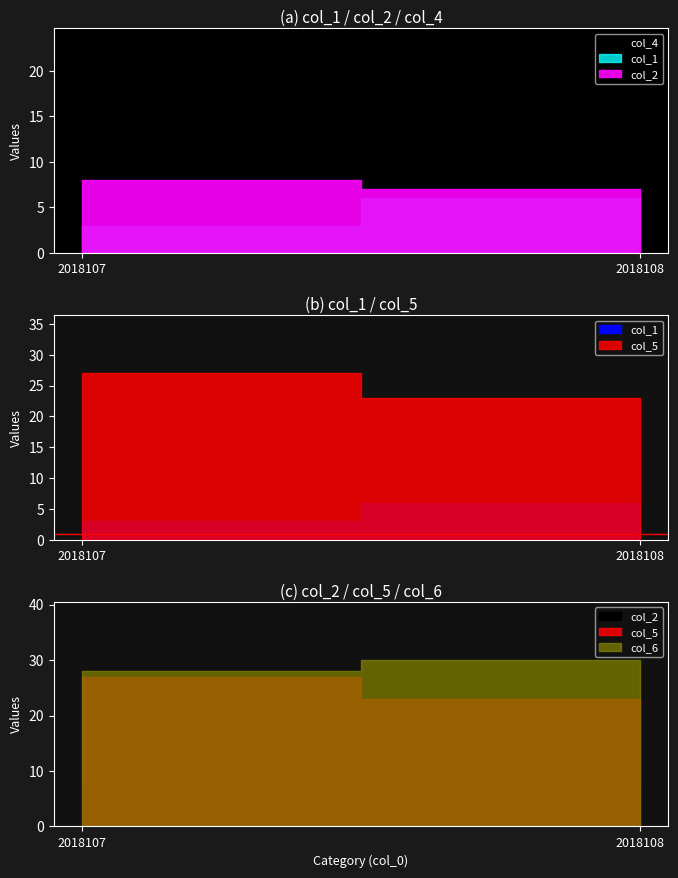

Is the value of col_5 at 2018108 greater than the value of col_4 at 2018107?

Yes